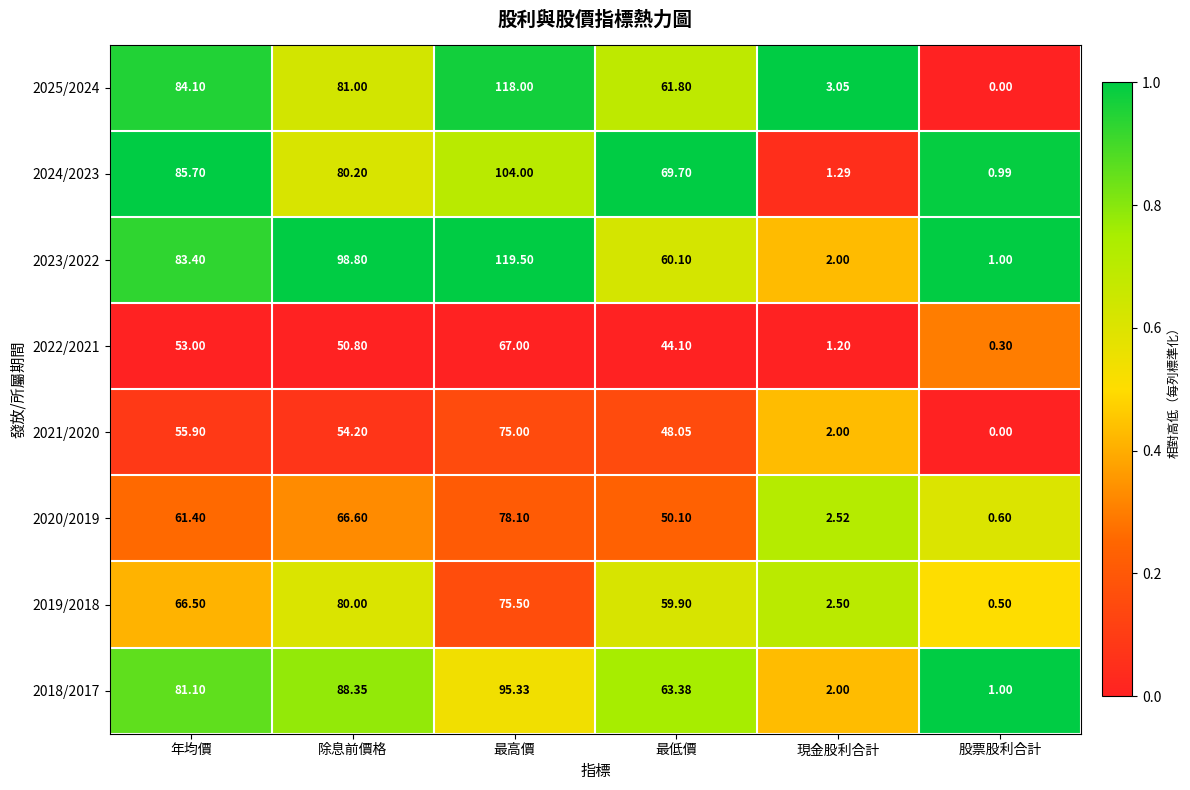

Which category has the lowest value across all series?

股票股利合計